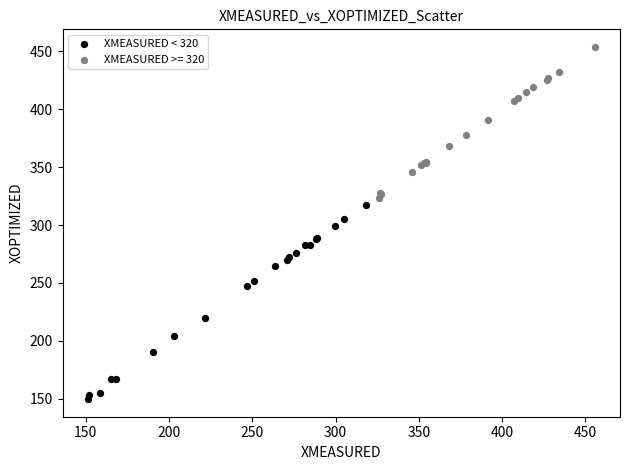

Which series has the widest spread of Y values?

XMEASURED < 320